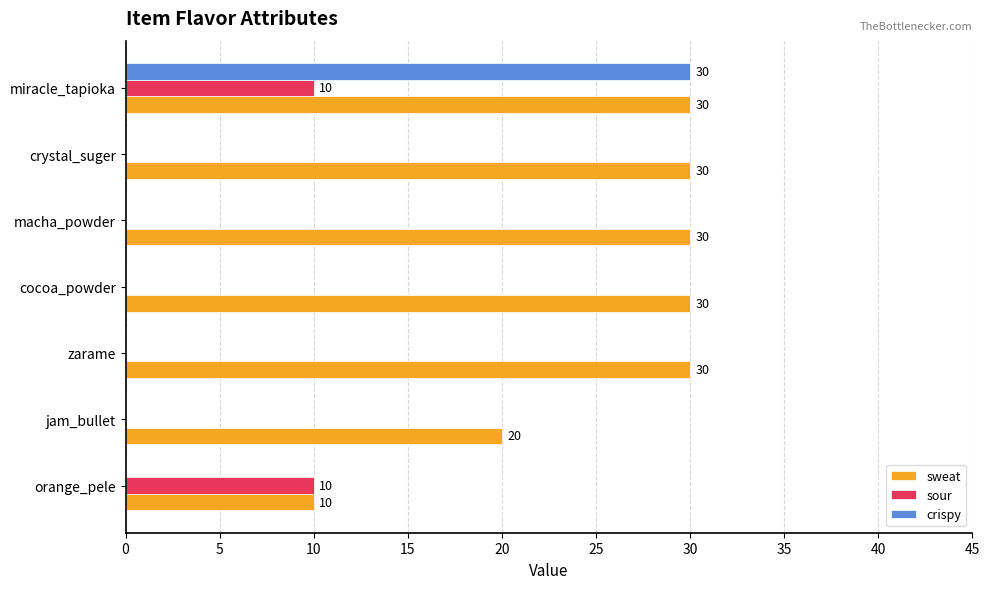

What is the sum of all crispy values?

30